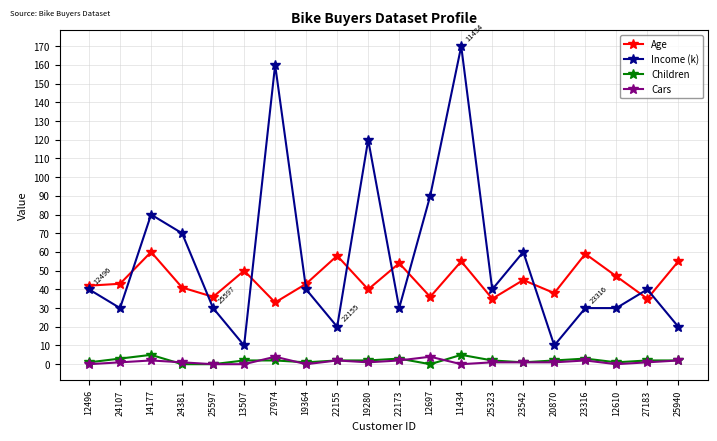

True or false: Age and Children intersect in this chart.

False